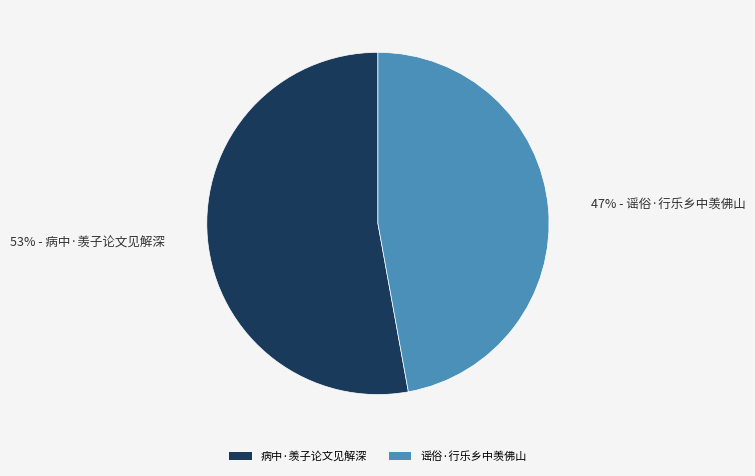

Is it true that 谣俗·行乐乡中羡佛山 is 47% of the pie?

True